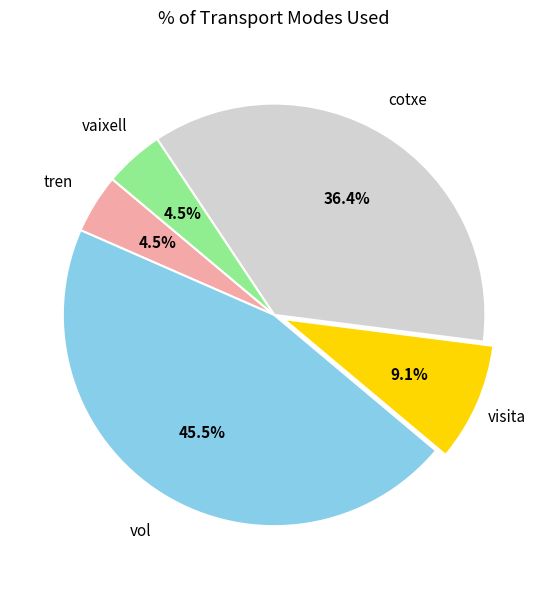

Does any single category account for the majority?

No